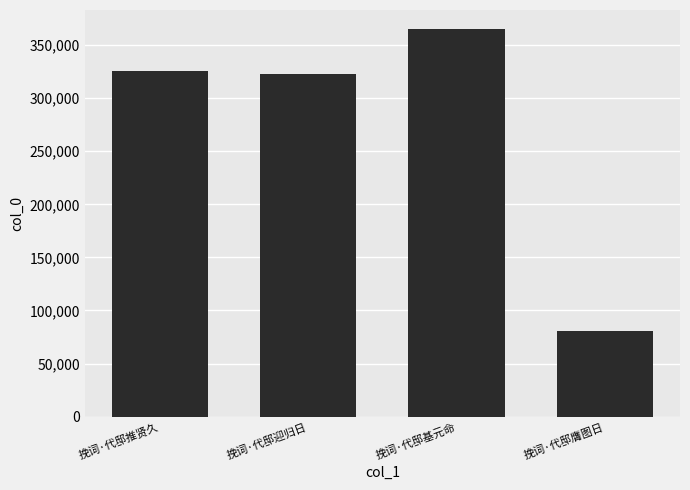

How many series are shown in this chart?

1